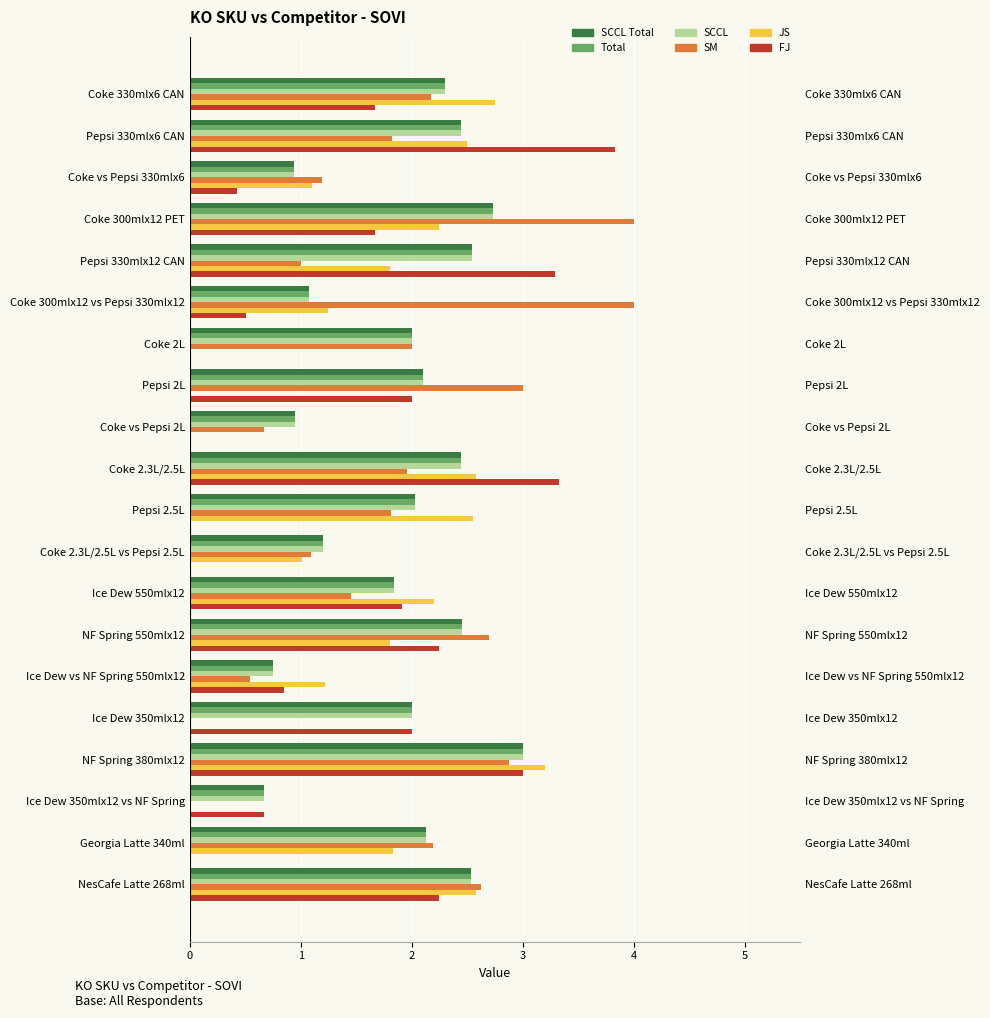

How many bars are there in each group?

6